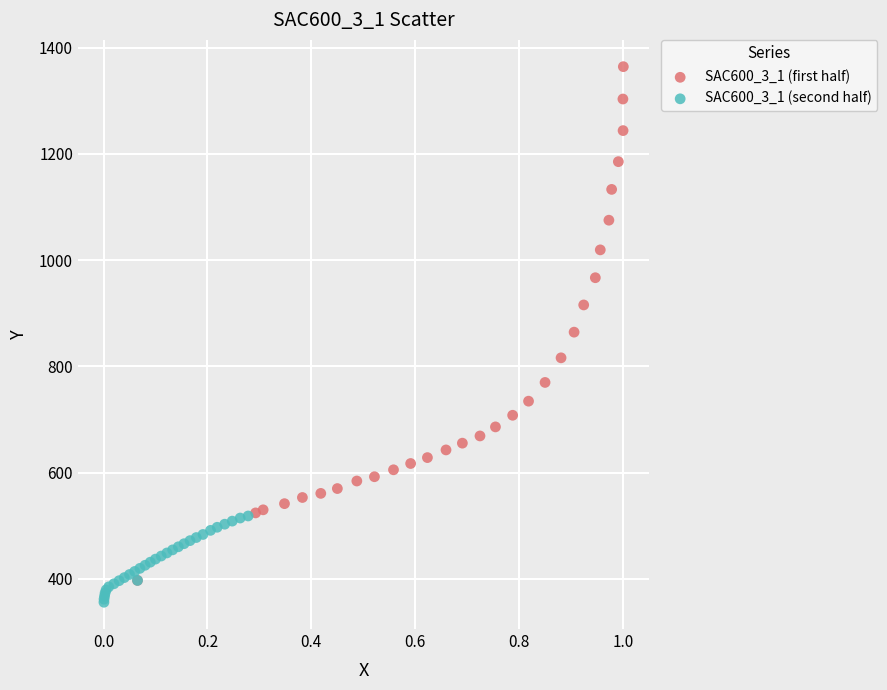

What are all the series names shown in the legend?

SAC600_3_1 (first half), SAC600_3_1 (second half)